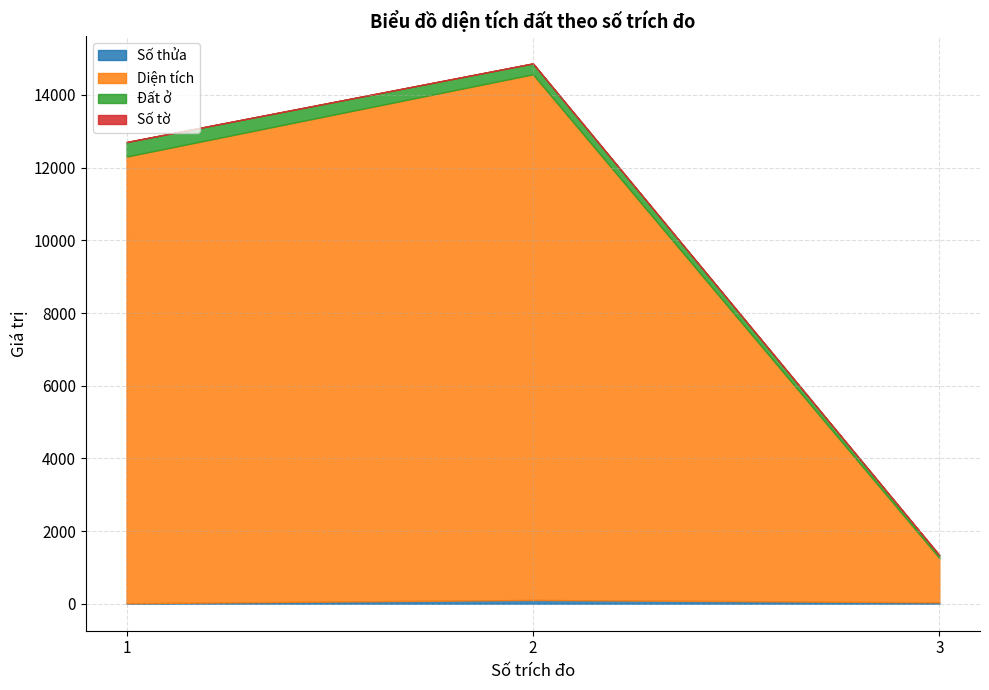

Between 1 and 3, which series saw the biggest shift?

Diện tích